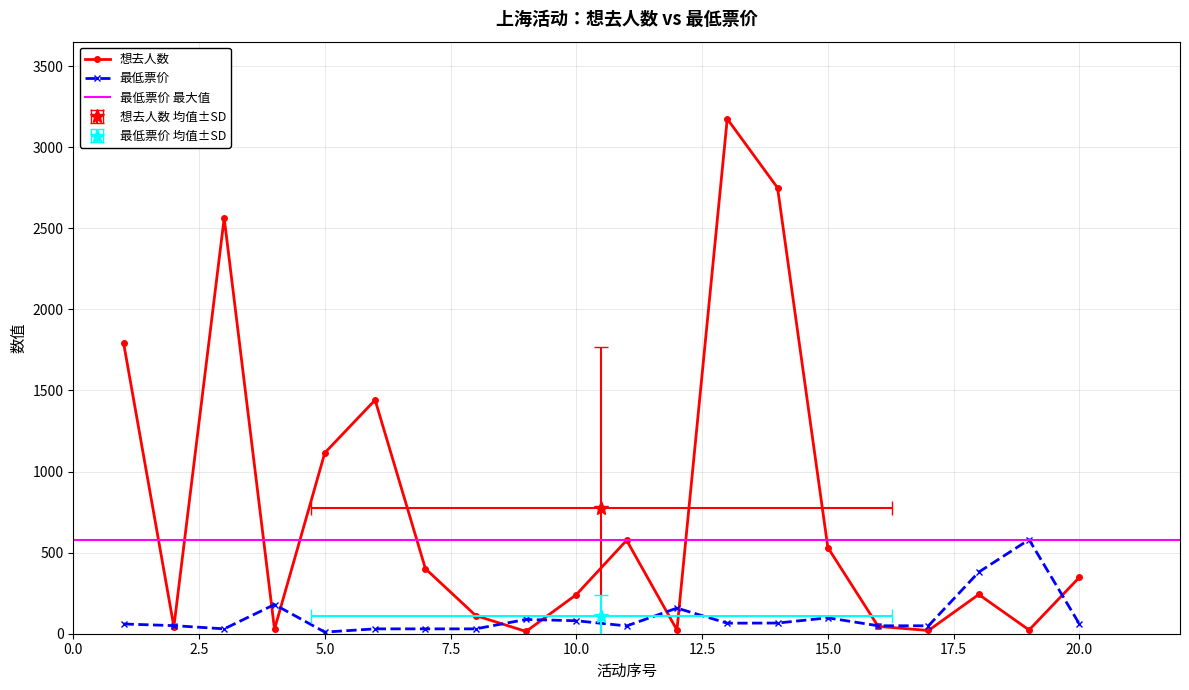

Count the number of data series in this chart.

2